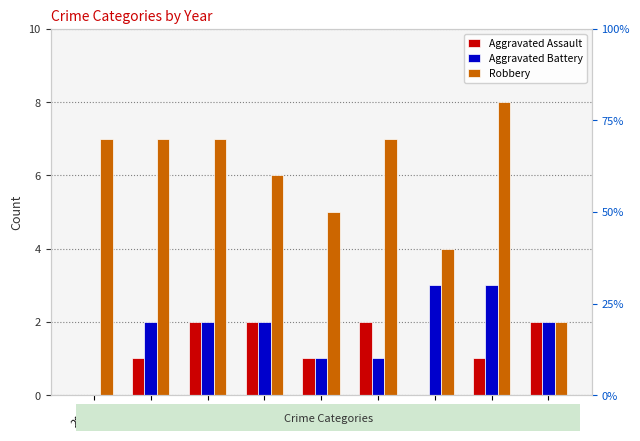

True or false: Robbery has a value of 3 at 2023.

False